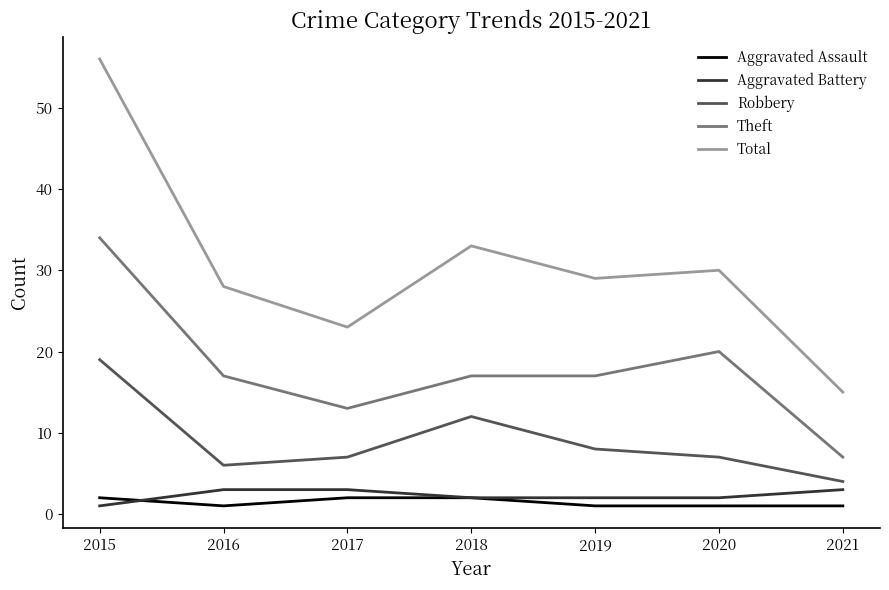

The value of Theft at 2015 is 46. True or false?

False